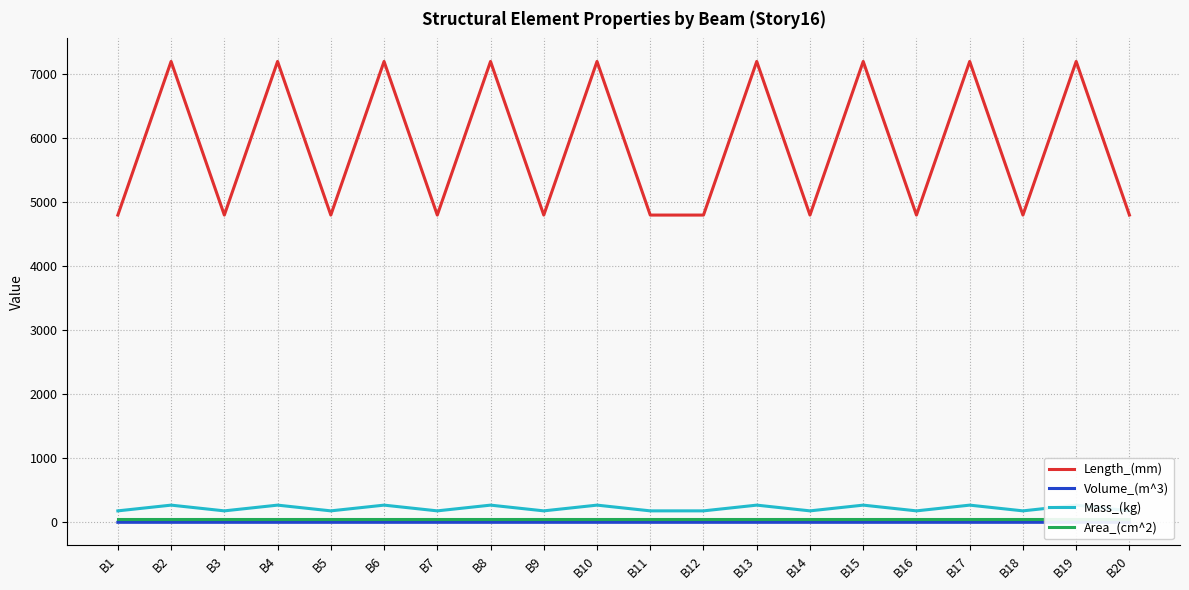

What is the highest value of the Length_(mm) series?

7200